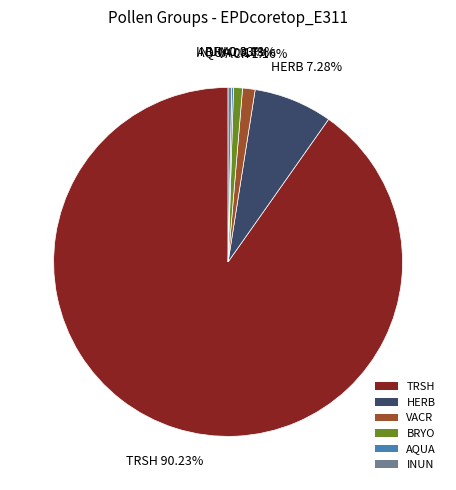

What is the largest slice in the pie chart?

TRSH